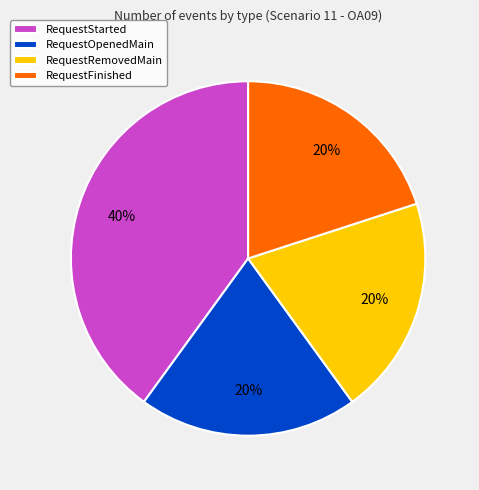

What is the largest slice in the pie chart?

RequestStarted